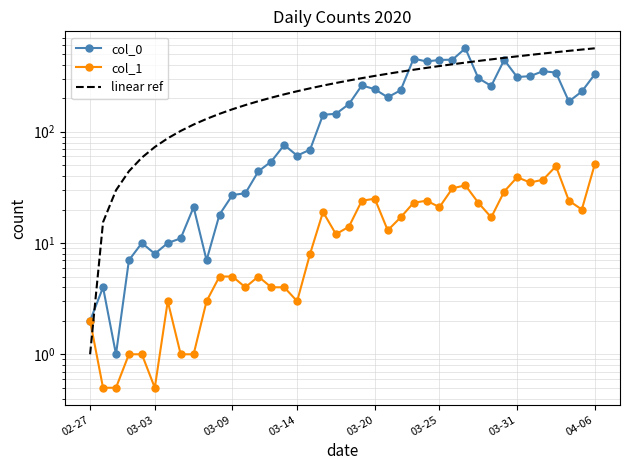

List the series in order of their peak value, lowest first.

col_1, col_0, linear ref